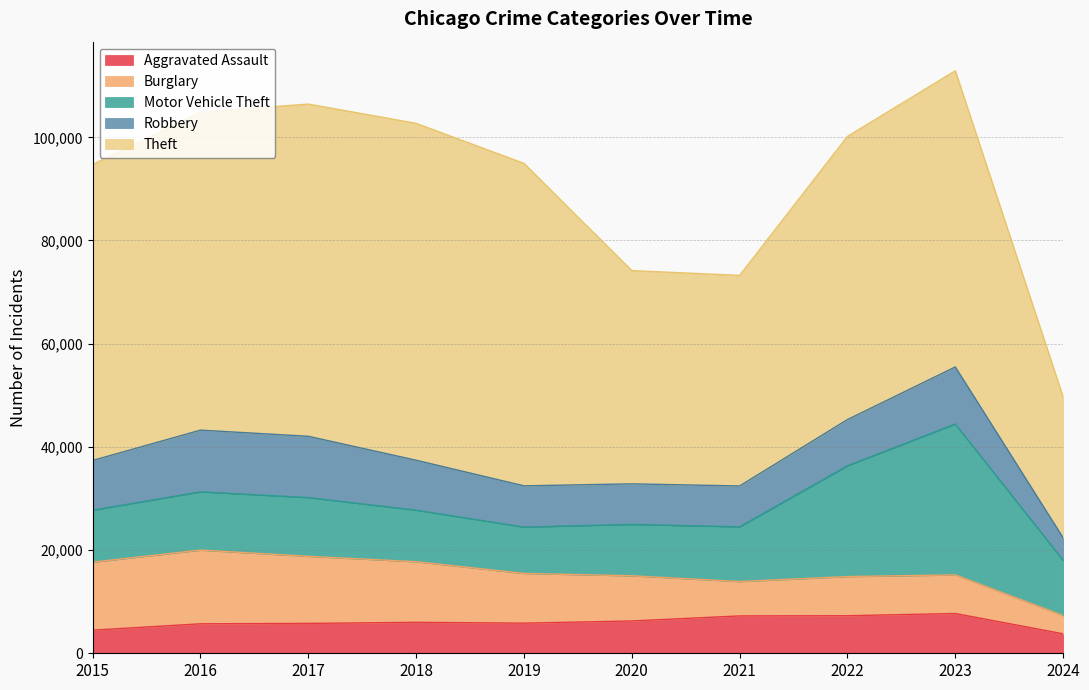

Which series changed the most between 2015 and 2017?

Theft